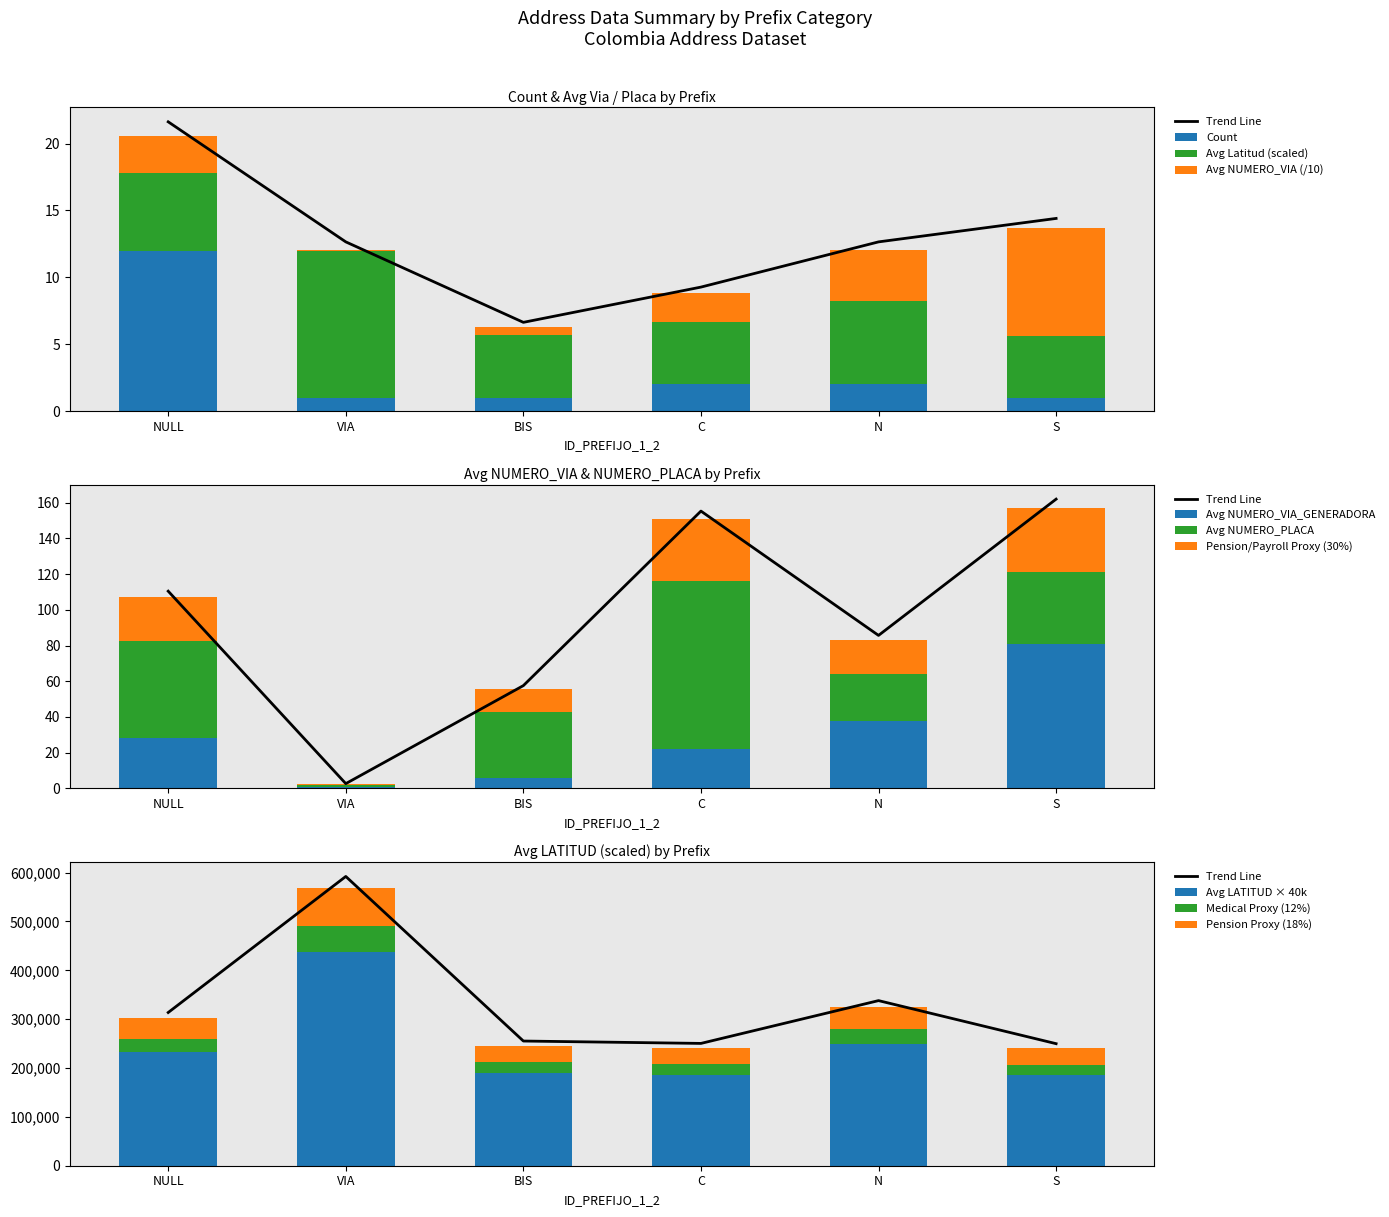

The value of Avg_NUMERO_PLACA at N is 26.0. True or false?

True